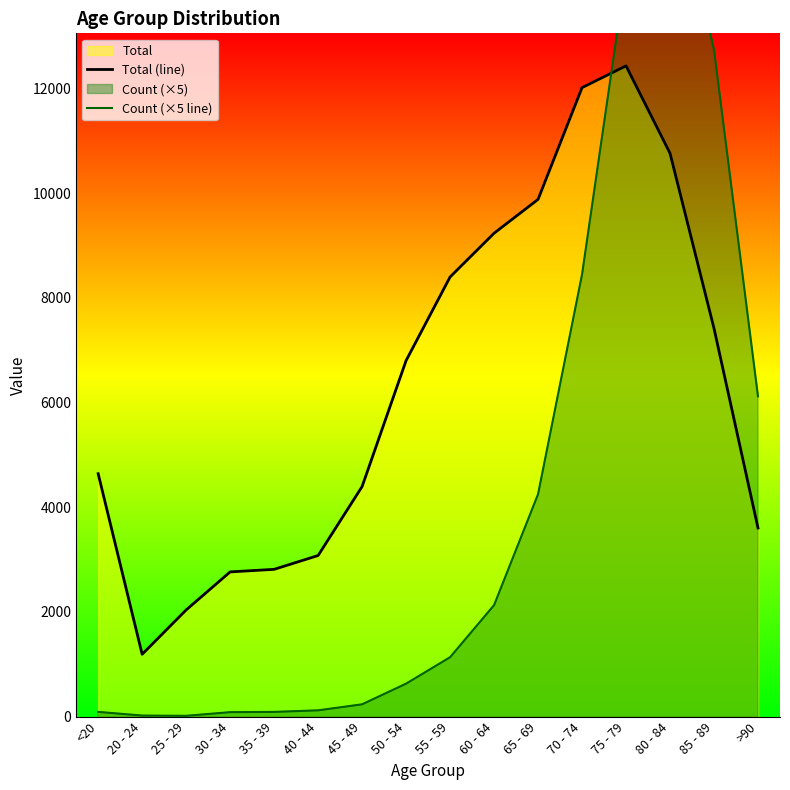

What is the sum of all Count (×5 line) values?

66715